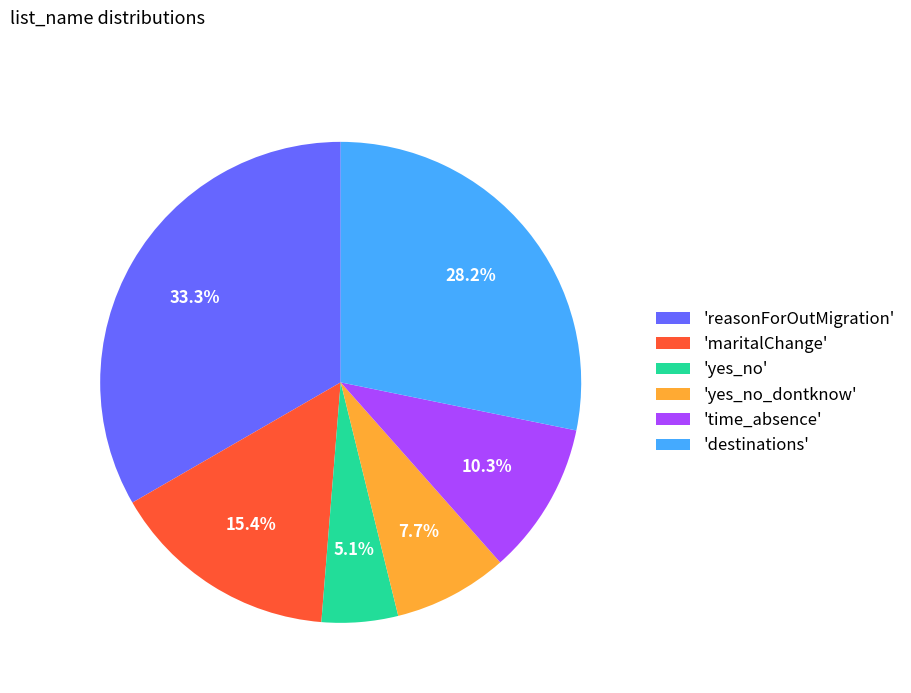

What is the smallest slice in the pie chart?

'yes_no'